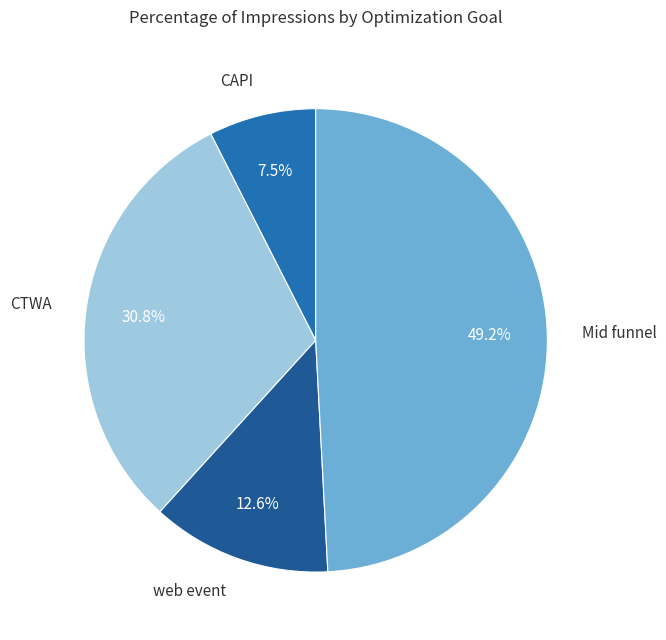

How many slices are in this pie chart?

4